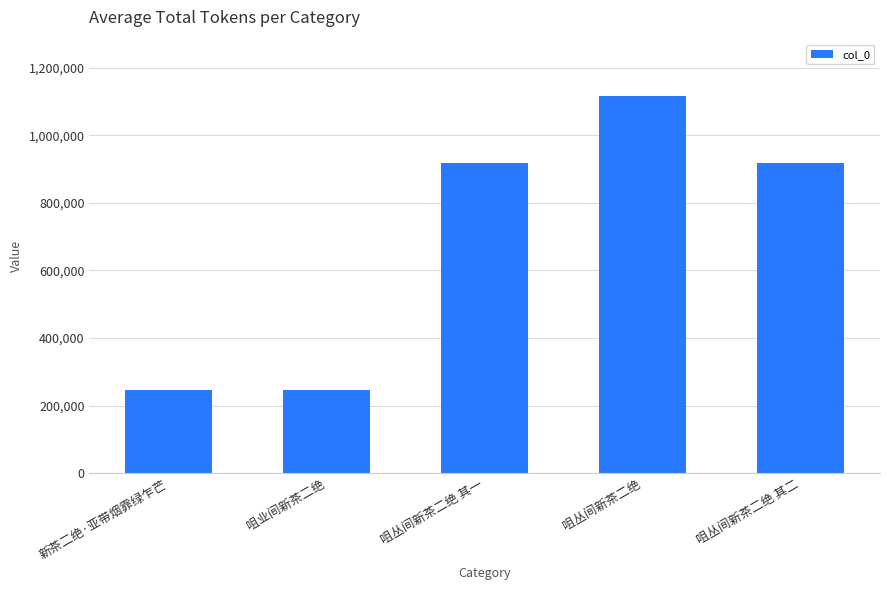

How many bars are there in total?

5